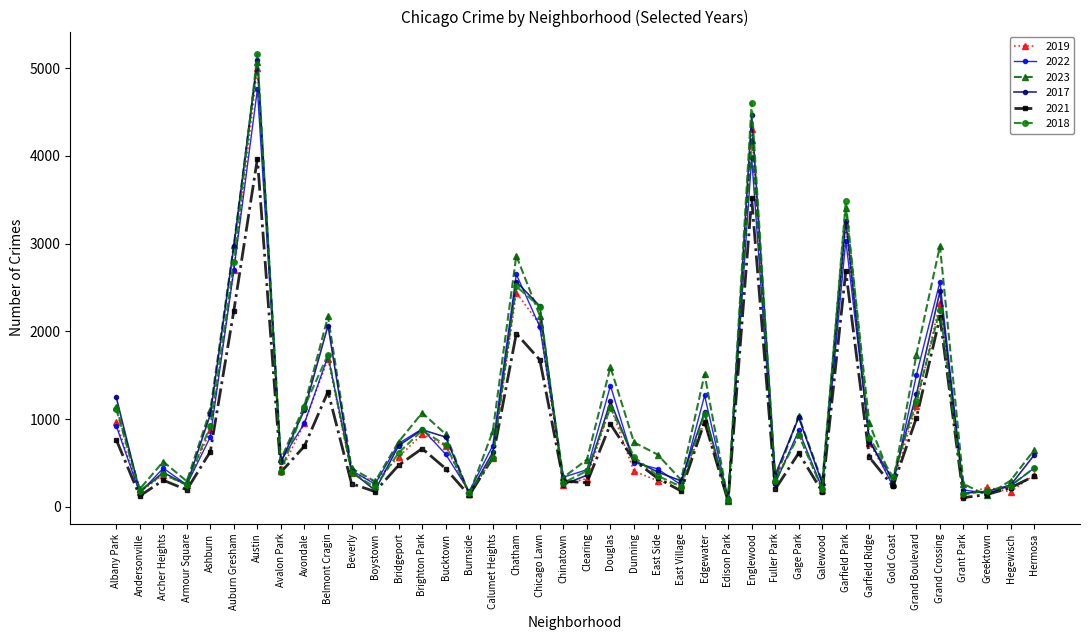

At which label is 2018 closest to 2619?

Chatham